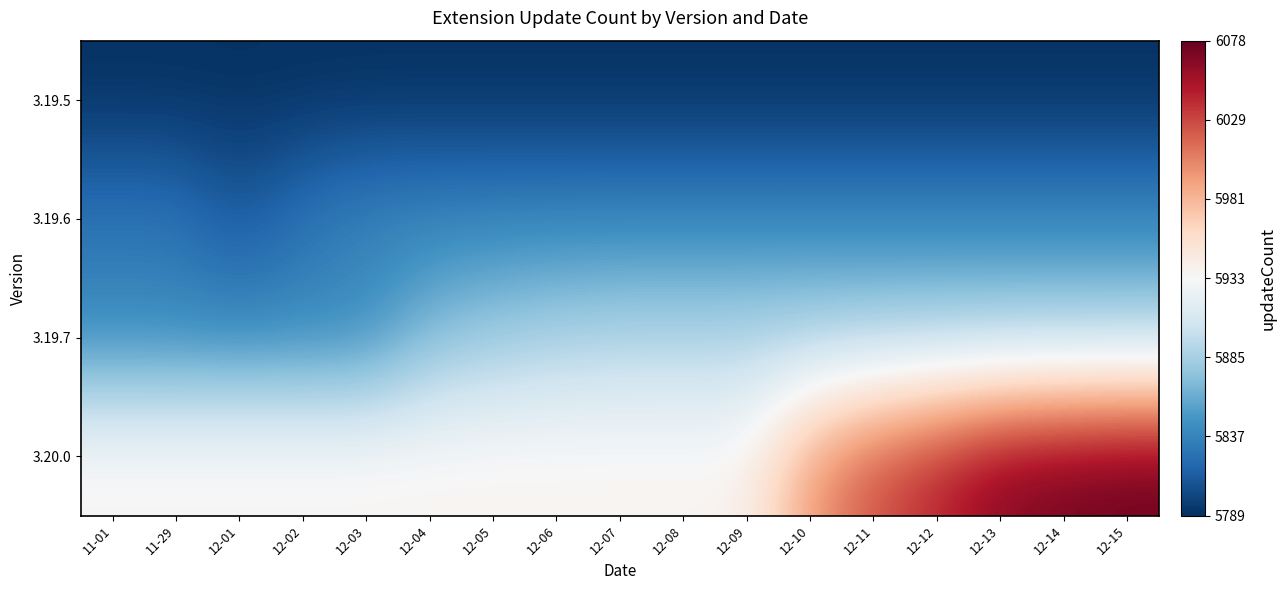

Rank the series by their maximum value, from highest to lowest.

3.20.0, 3.19.7, 3.19.6, 3.19.5